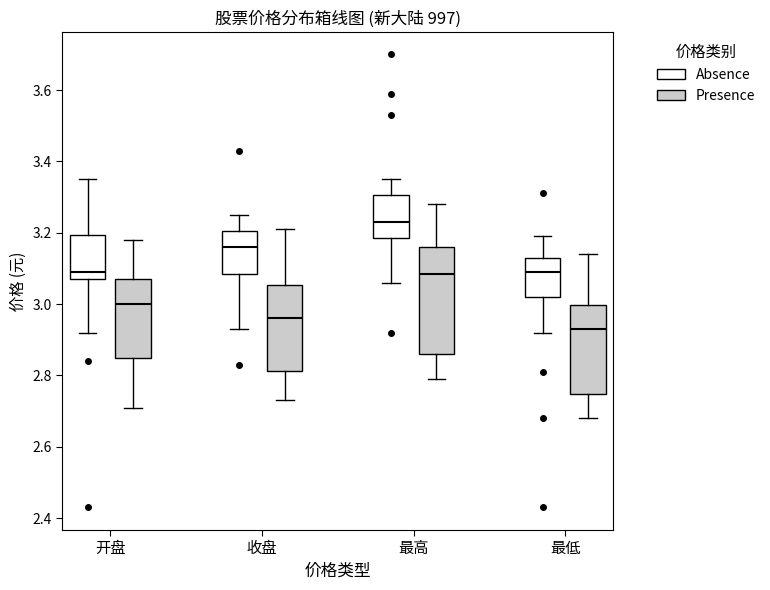

Reading left to right, transcribe this box plot: for each box, give where its median line is, the range the box spans, and where its two whiskers end, as read against the y-axis. The values are not printed on the chart, so give them approximately, as read against the axis.

开盘 (Absence): median 3.10, box 3.08 to 3.20, whiskers 2.92 to 3.36
开盘 (Presence): median 3.00, box 2.84 to 3.08, whiskers 2.72 to 3.18
收盘 (Absence): median 3.16, box 3.08 to 3.20, whiskers 2.94 to 3.26
收盘 (Presence): median 2.96, box 2.82 to 3.06, whiskers 2.74 to 3.22
最高 (Absence): median 3.24, box 3.18 to 3.30, whiskers 3.06 to 3.36
最高 (Presence): median 3.08, box 2.86 to 3.16, whiskers 2.80 to 3.28
最低 (Absence): median 3.10, box 3.02 to 3.14, whiskers 2.92 to 3.20
最低 (Presence): median 2.94, box 2.74 to 3.00, whiskers 2.68 to 3.14